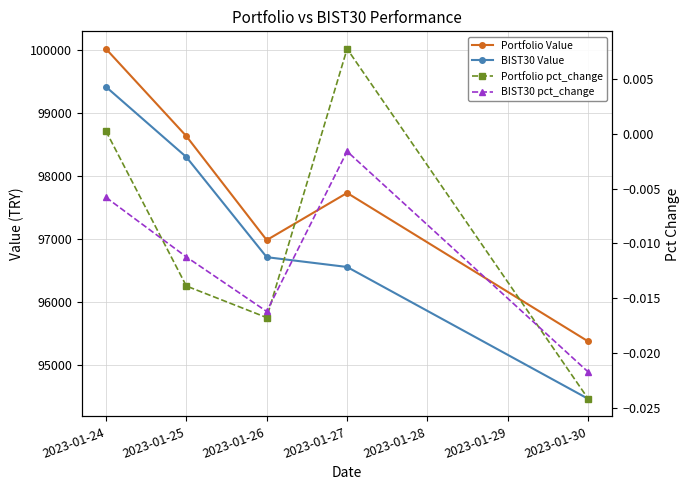

Reading left to right, transcribe all the data shown in this chart.

Portfolio Value: 100023.8	98634.4	96980.3	97730.8	95367.4
BIST30 Value: 99419.5	98302.2	96708.4	96552.4	94453.7
Portfolio pct_change: 0.0	-0.0	-0.0	0.0	-0.0
BIST30 pct_change: -0.0	-0.0	-0.0	-0.0	-0.0